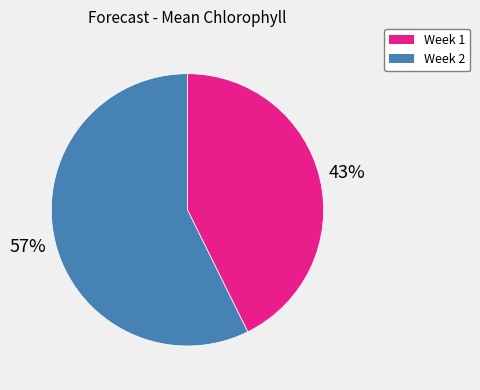

Which category has the biggest portion of the pie?

Week 2